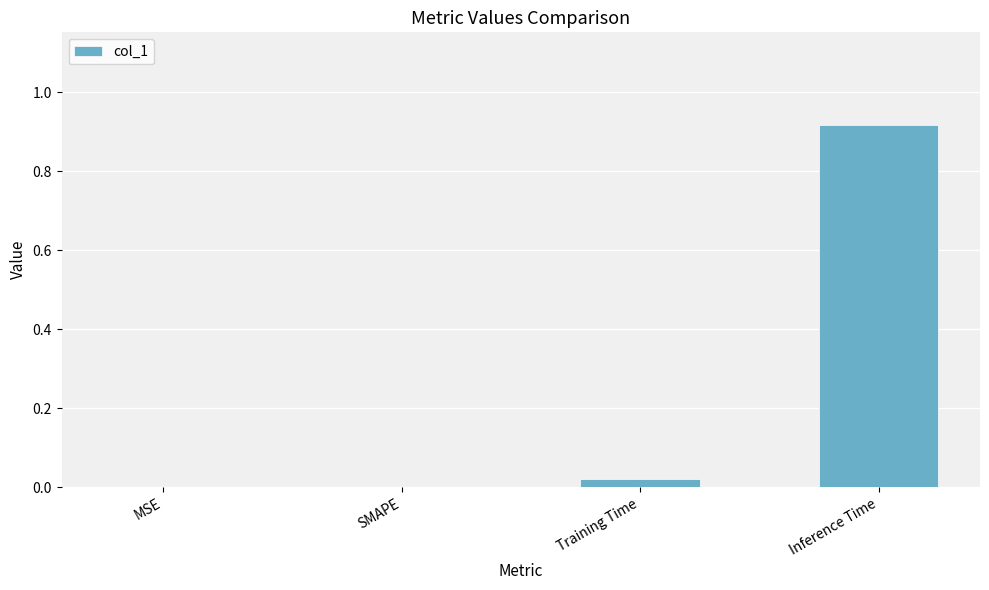

What is the change in value from SMAPE to Inference Time?

+0.9